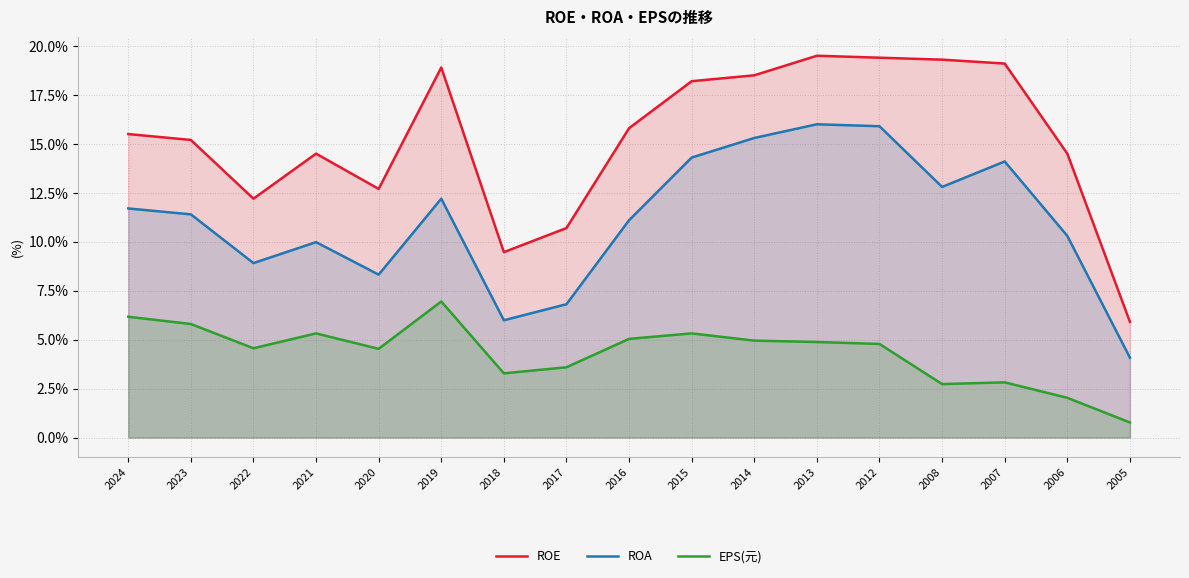

Is the value of ROE at 2008 greater than the value of ROA at 2012?

Yes